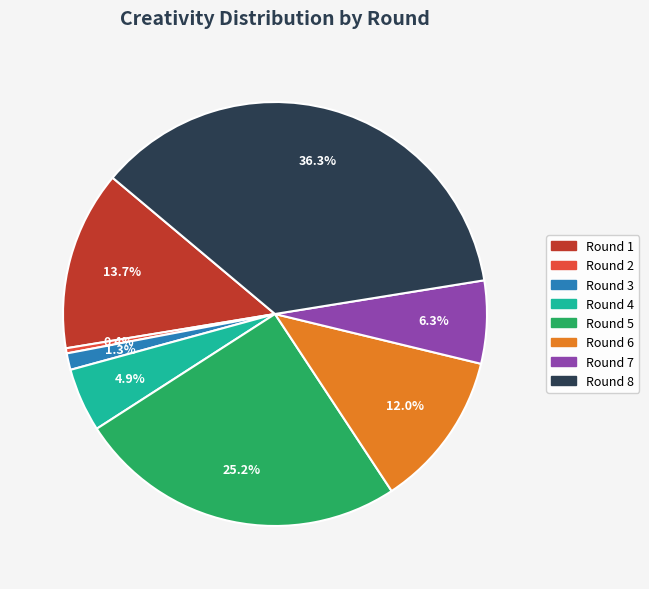

To the nearest percent, what is the difference between the largest and smallest slice percentages?

36%